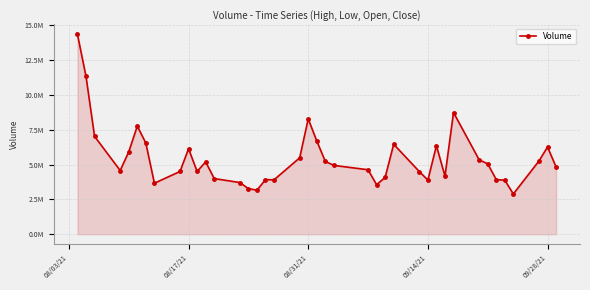

Does the chart have visible grid lines?

Yes